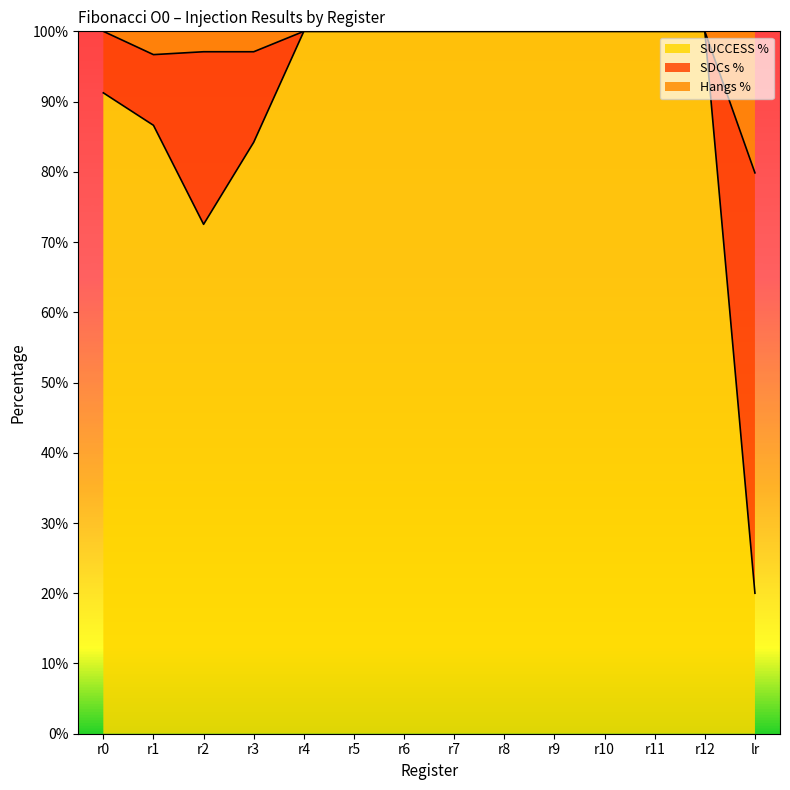

What value does the SUCCESS % series have at r3?

0.8